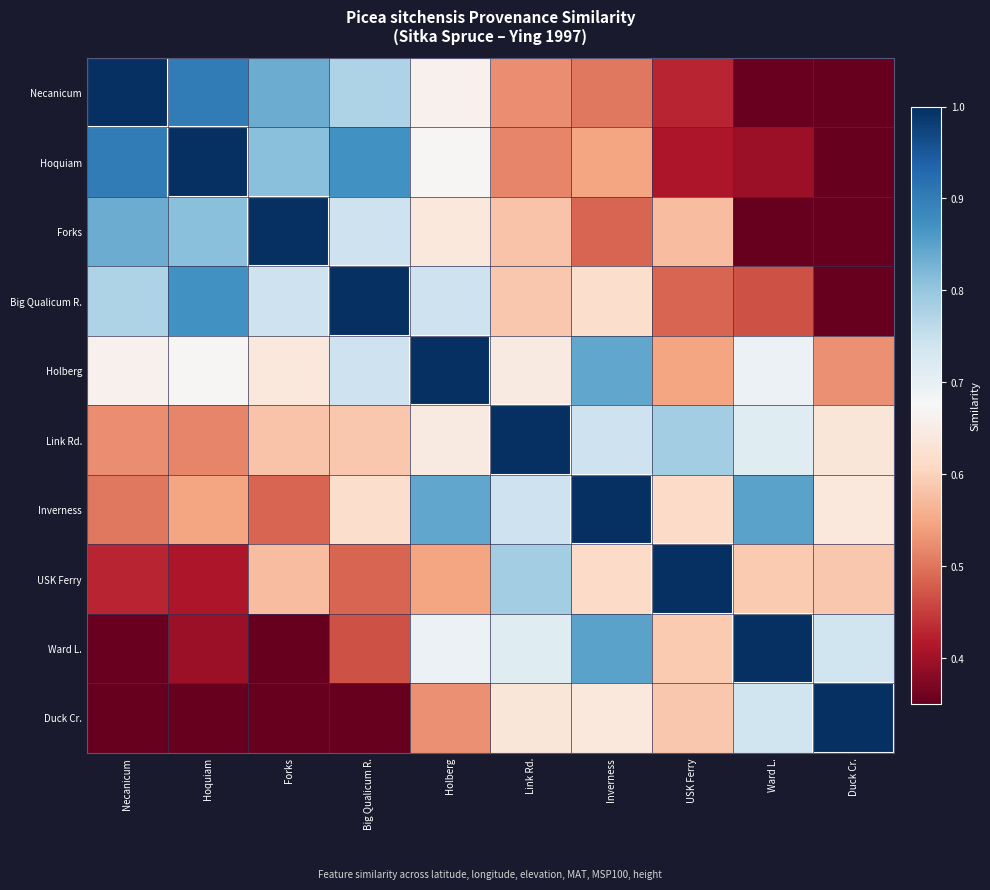

Between Forks and Ward L., which is larger?

Forks